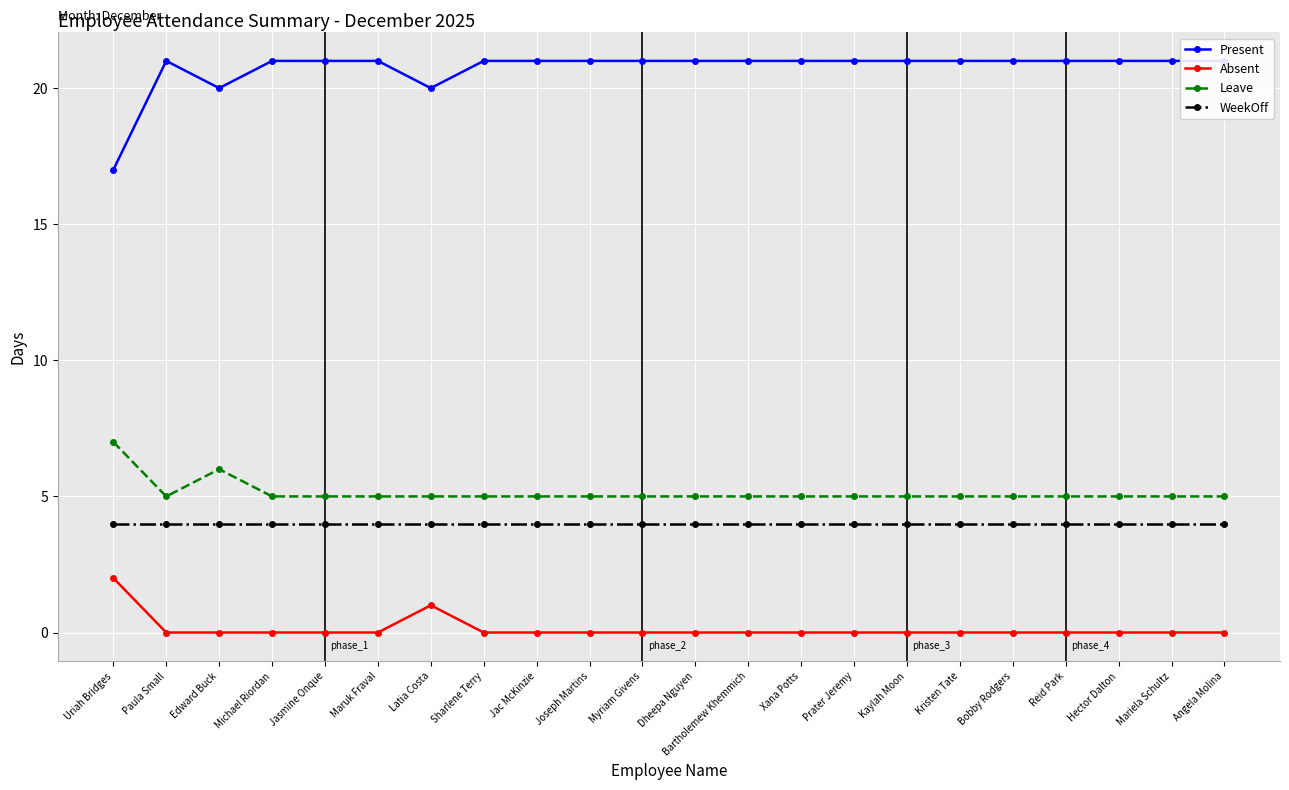

What position from the right is Joseph Martins?

13